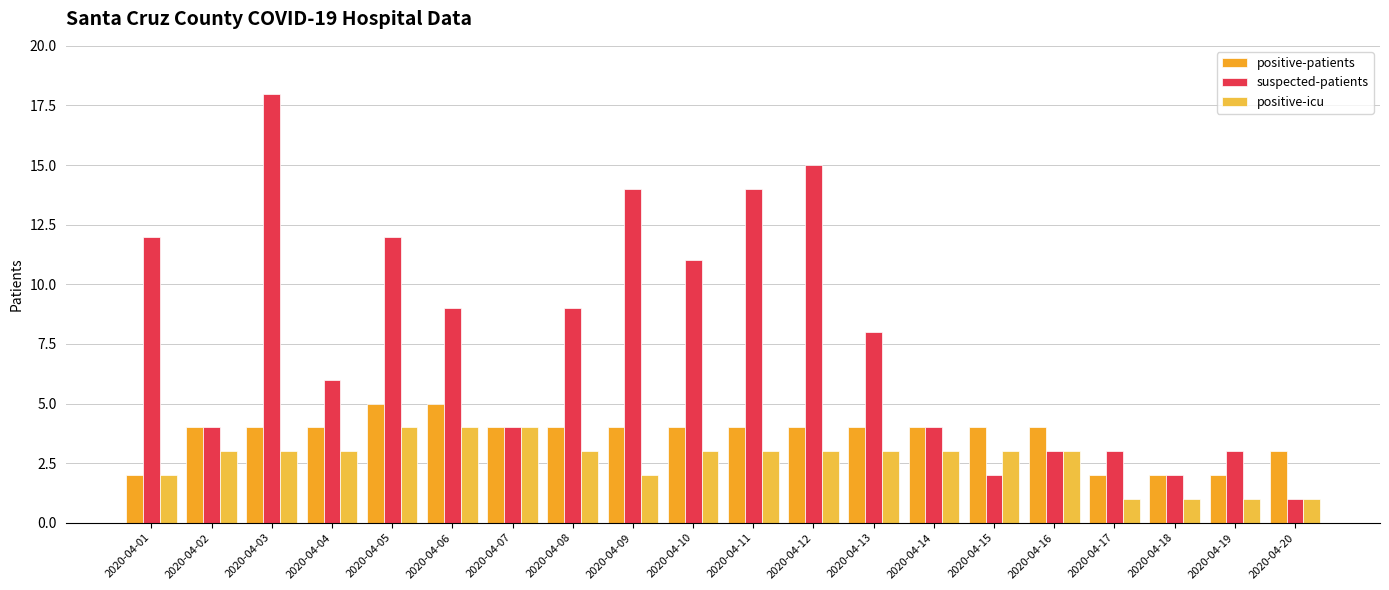

How many data points does each series have?

20